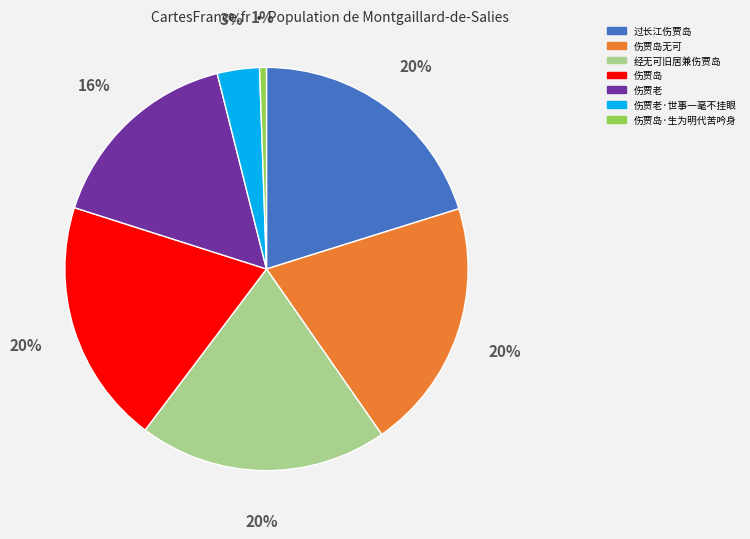

To the nearest percent, what is the average slice percentage?

14%